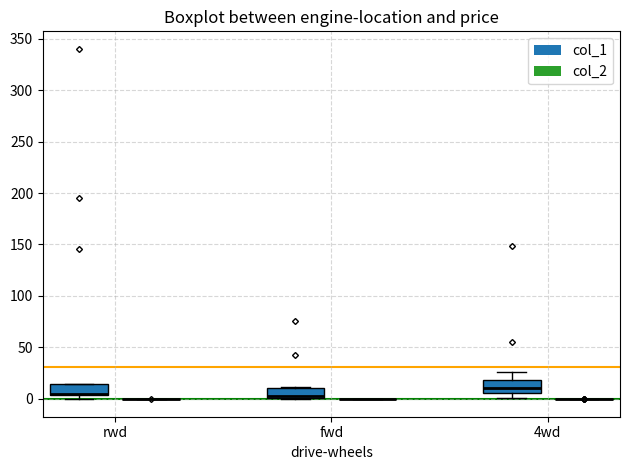

Reading left to right, read every box against the y-axis: the position of its median line, the range the box covers, and the ends of its whiskers. The values are not printed on the chart, so give them approximately, as read against the axis.

rwd (col_1): median 5 (drawn on the box's lower edge), box 5 to 15, whiskers 0 to 15
rwd (col_2): box collapsed to a line at 0, whiskers 0 to 0
fwd (col_1): median 5, box 0 to 10, whiskers 0 to 10
fwd (col_2): box collapsed to a line at 0, whiskers 0 to 0
4wd (col_1): median 10, box 5 to 20, whiskers 0 to 25
4wd (col_2): box collapsed to a line at 0, whiskers 0 to 0